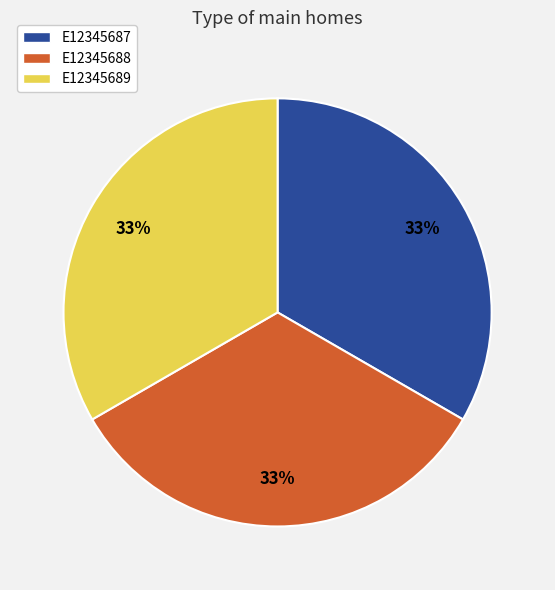

To the nearest percent, what percentage of the pie is E12345689?

33%